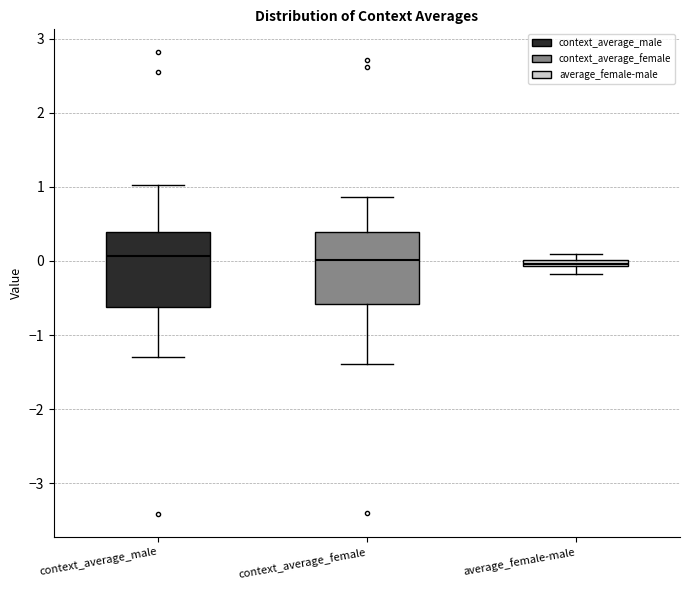

Where does the lower whisker of the box for average_female-male end on the y-axis? The values are not printed on the chart, so give them approximately, as read against the axis.

-0.2